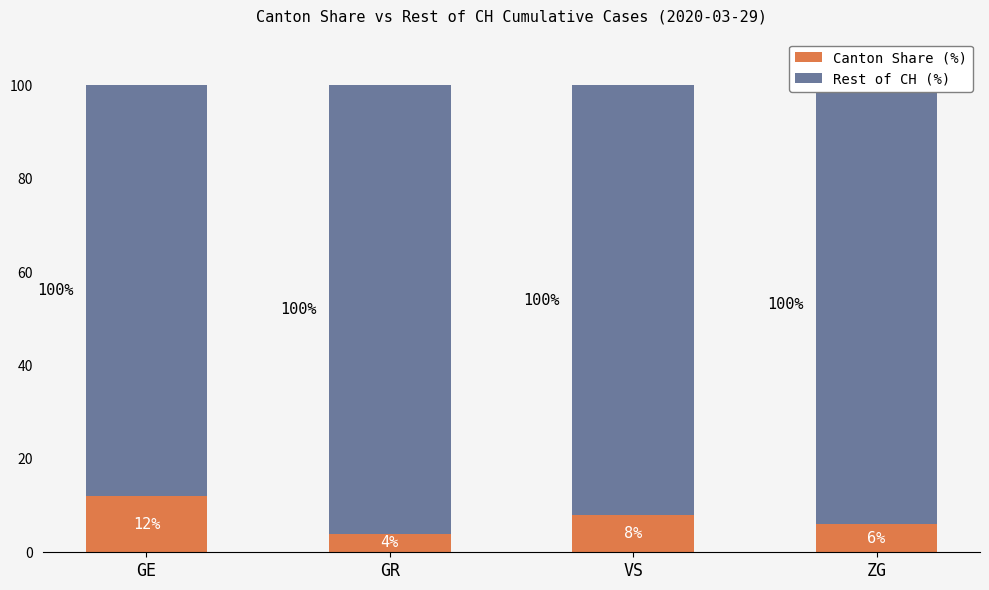

What is the minimum value for Canton Share (%)?

4